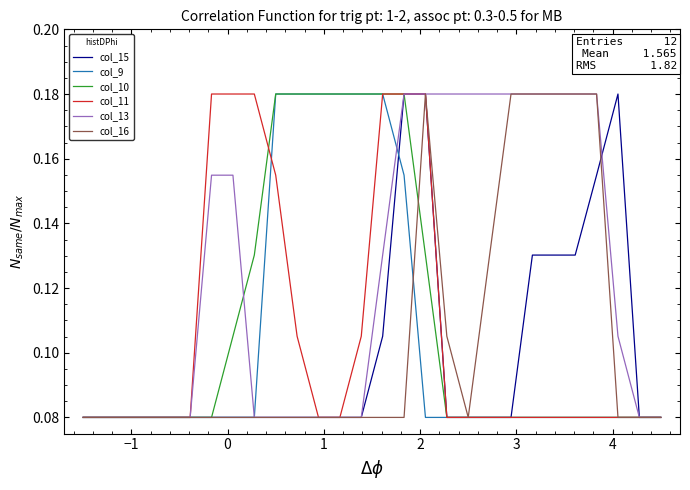

Which series has the largest total across all categories?

col_13